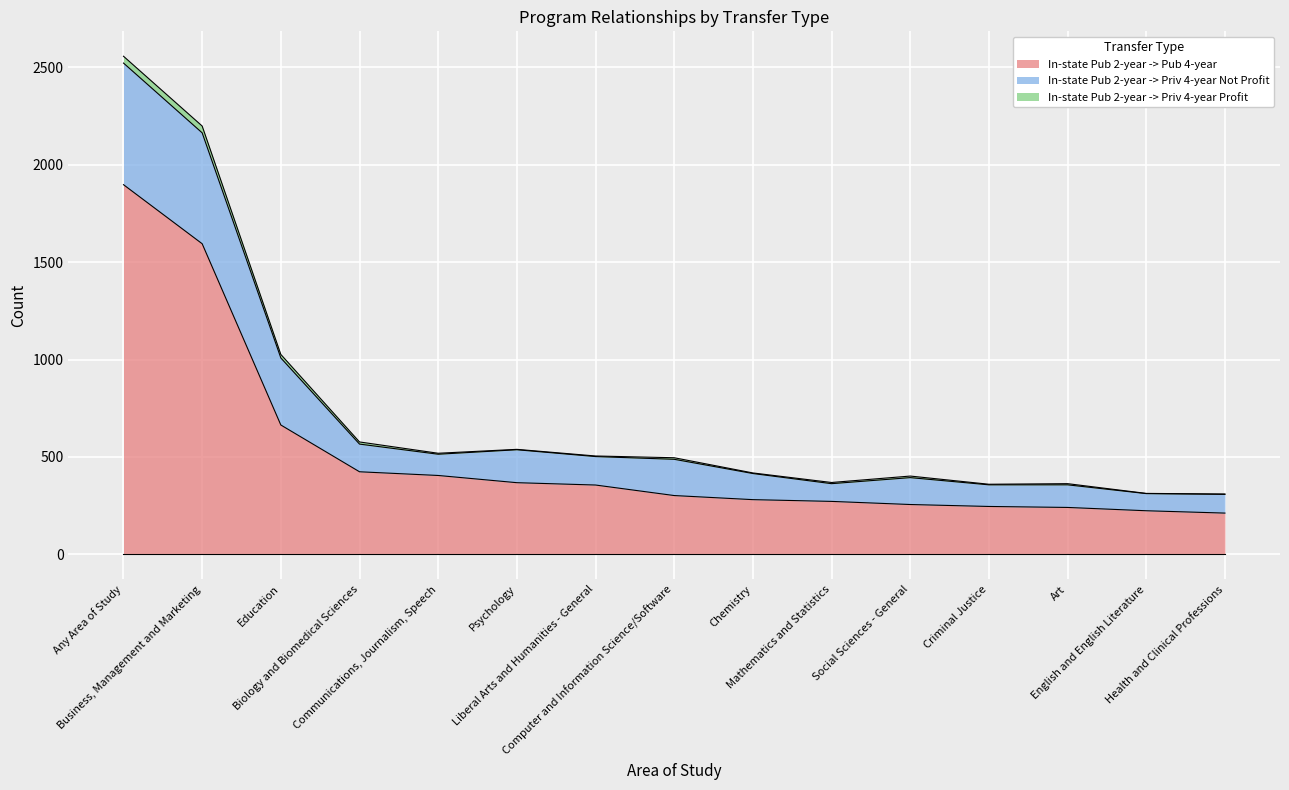

What is the total value across all series at Criminal Justice?

360